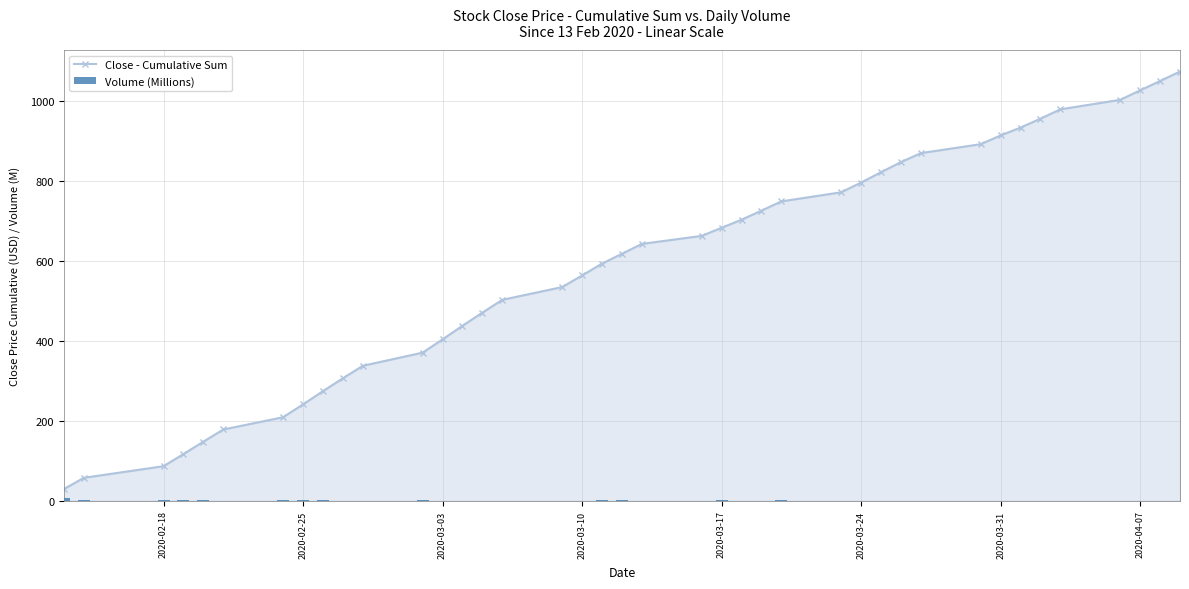

What is the highest value of the Close - Cumulative Sum series?

1073.3